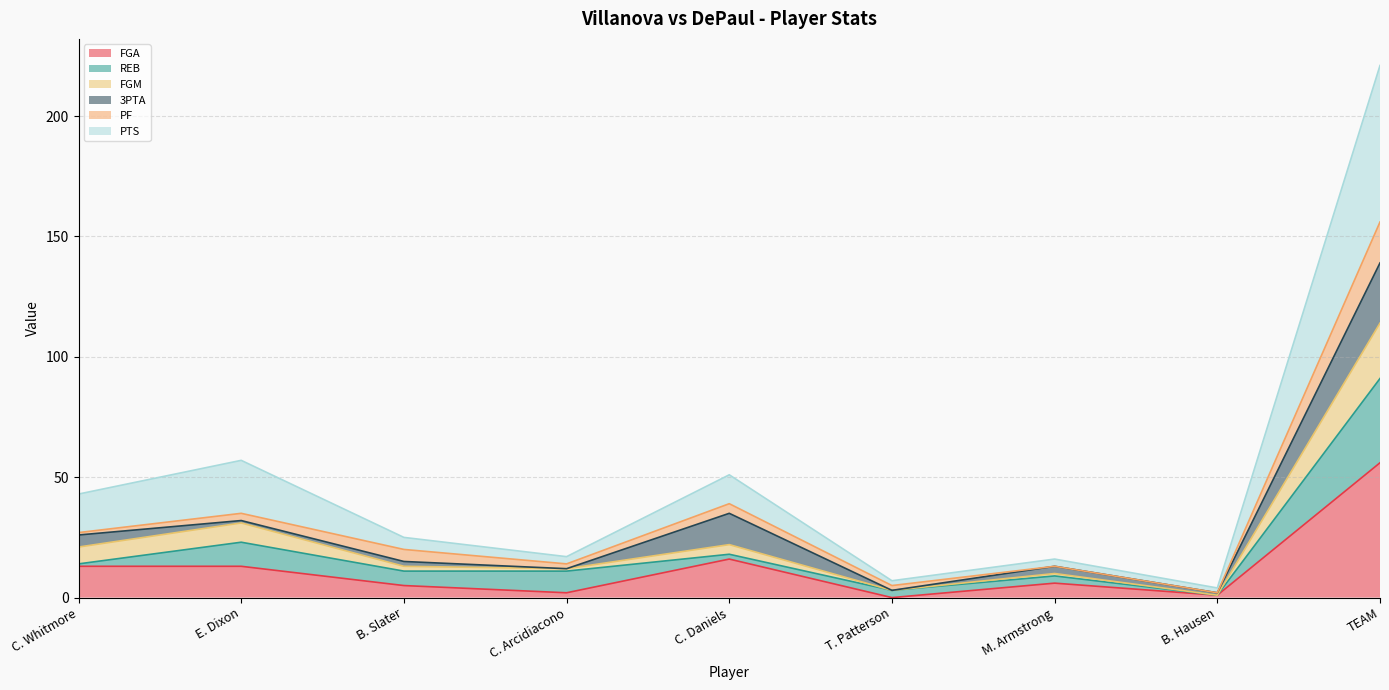

At how many categories does at least one series exceed 116?

1